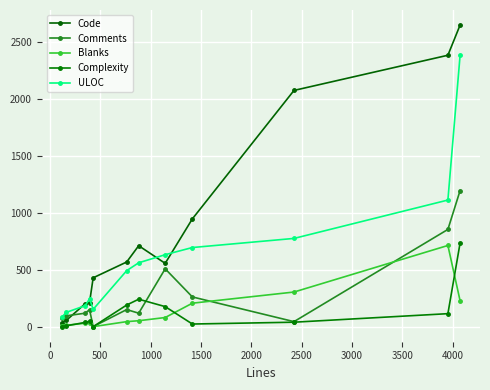

What is the value of the Complexity point at the 11th from the left?

114